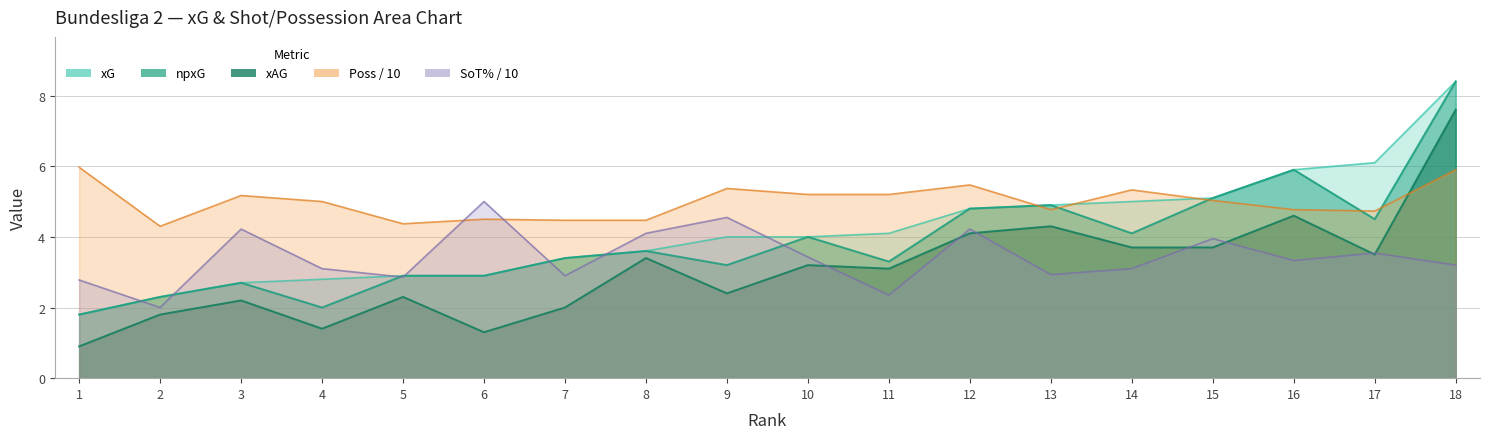

Count the number of data series in this chart.

5